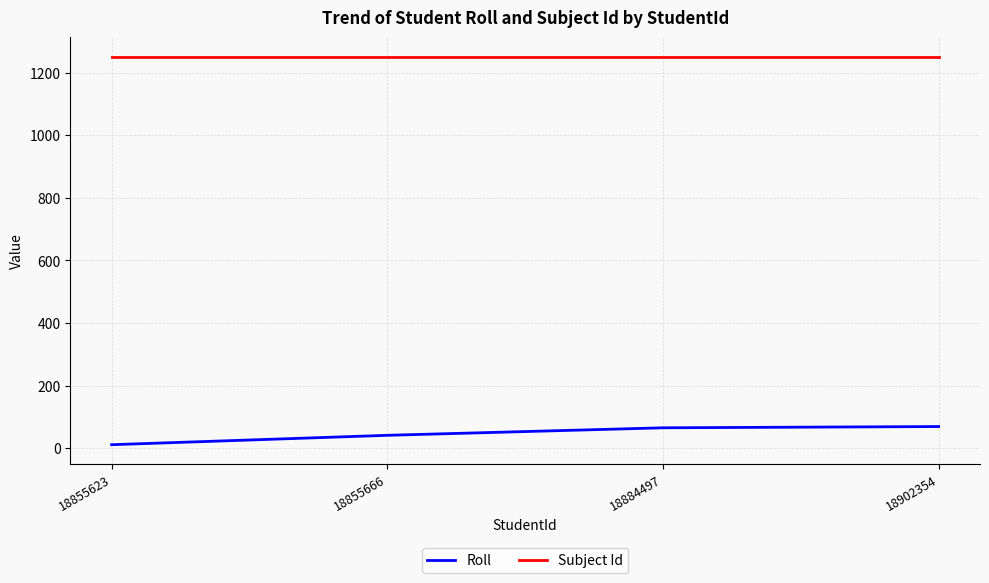

True or false: Subject Id has a value of 2128 at 18855666.

False